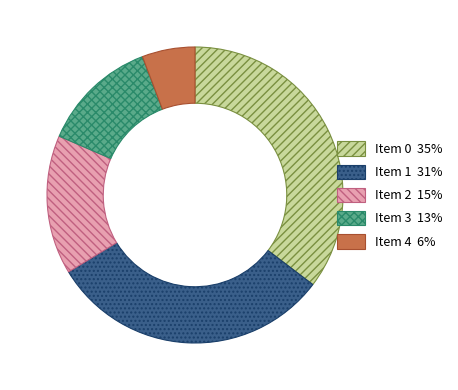

Which has a higher value, Item 2 15% or Item 4 6%?

Item 2 15%